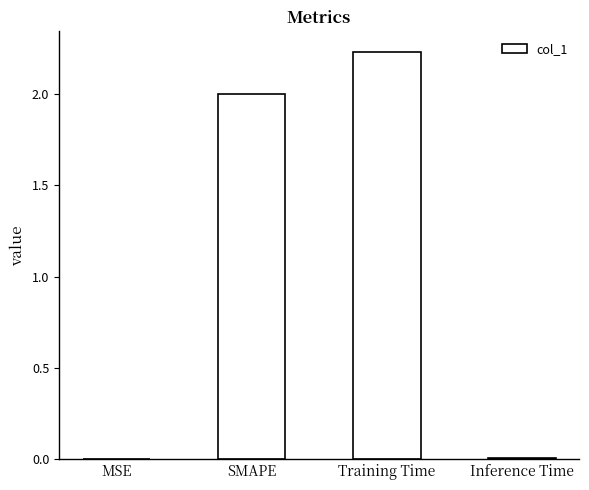

What is the sum of all values?

4.2